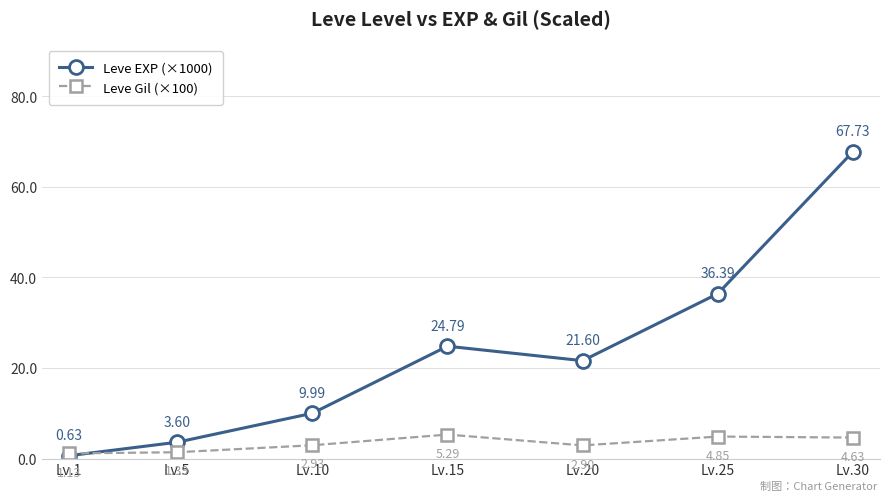

How many categories are shown in the chart?

7